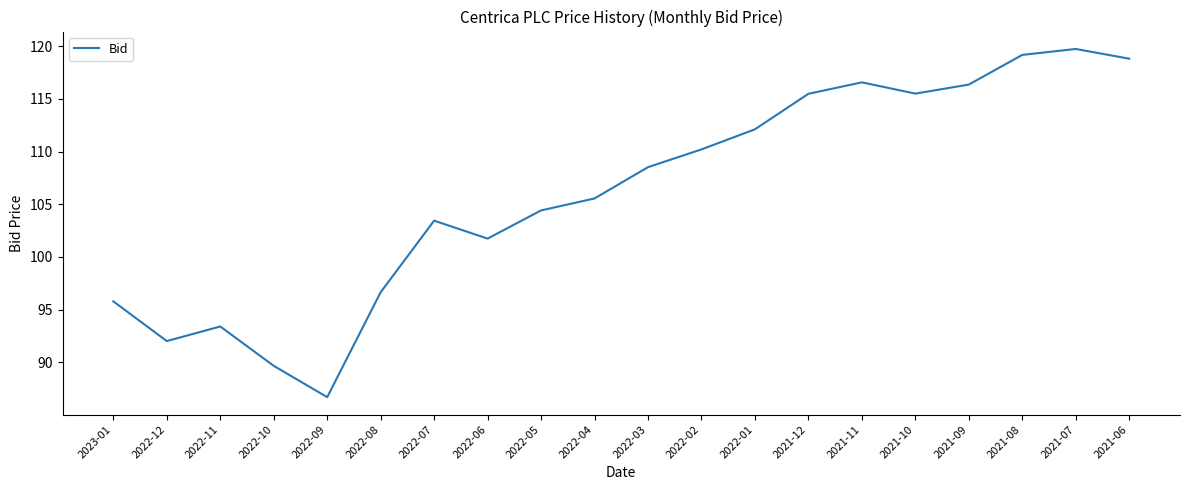

What is the change in value from 2022-12 to 2021-06?

+26.8